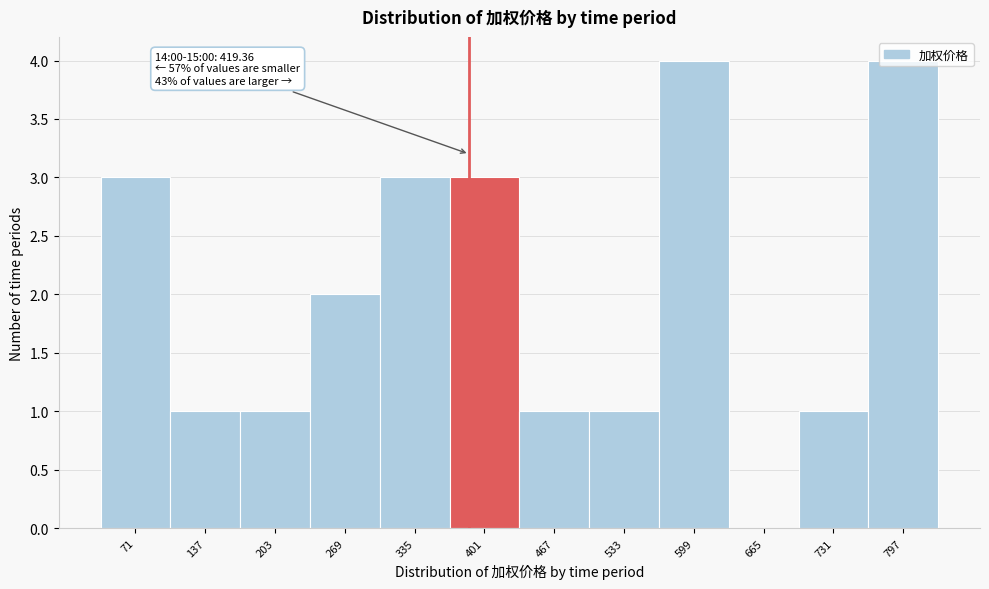

The chart shows a value of 0 at 203. True or false?

False